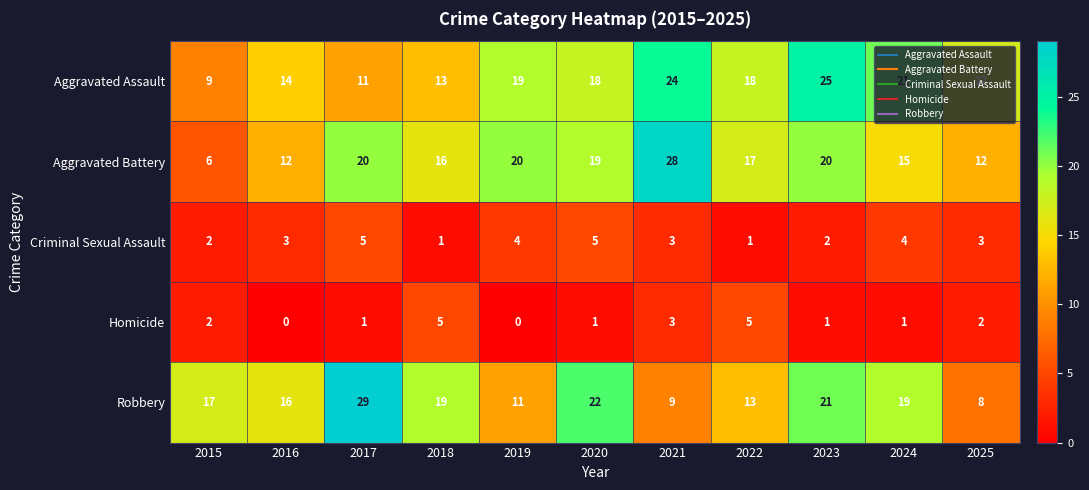

True or false: Robbery has a value of 29 at 2017.

True